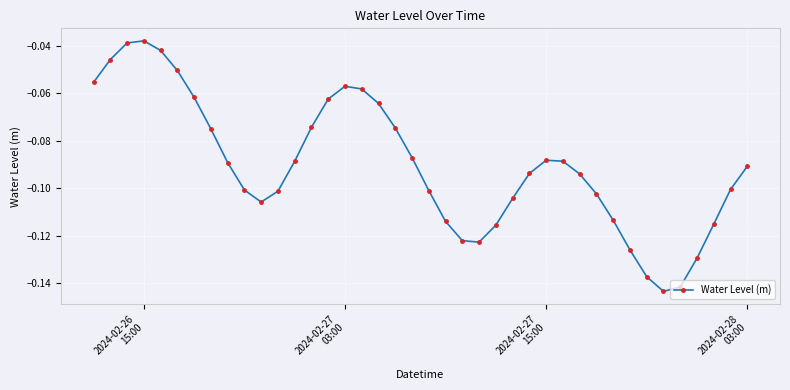

How many interior local valleys (lower than both neighbors) does the data have?

3